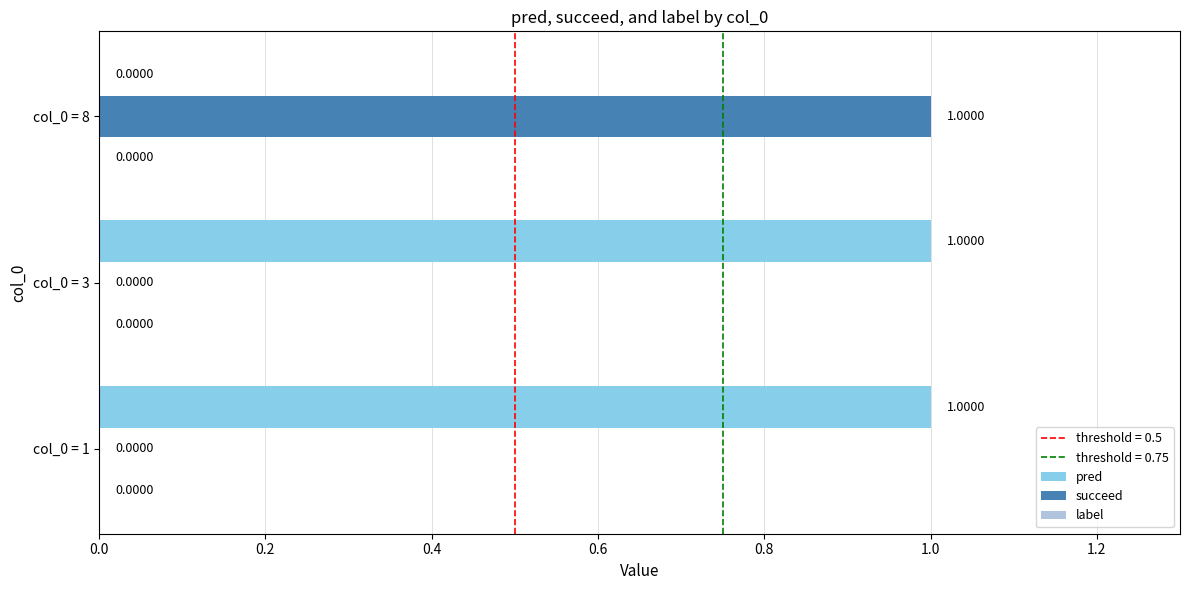

Which series has the largest total across all categories?

pred